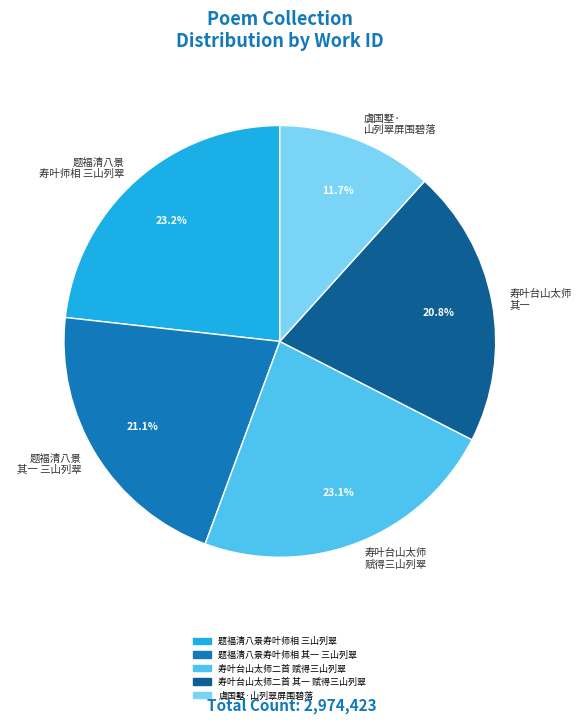

Is 寿叶台山太师 其一 the majority of the pie?

No